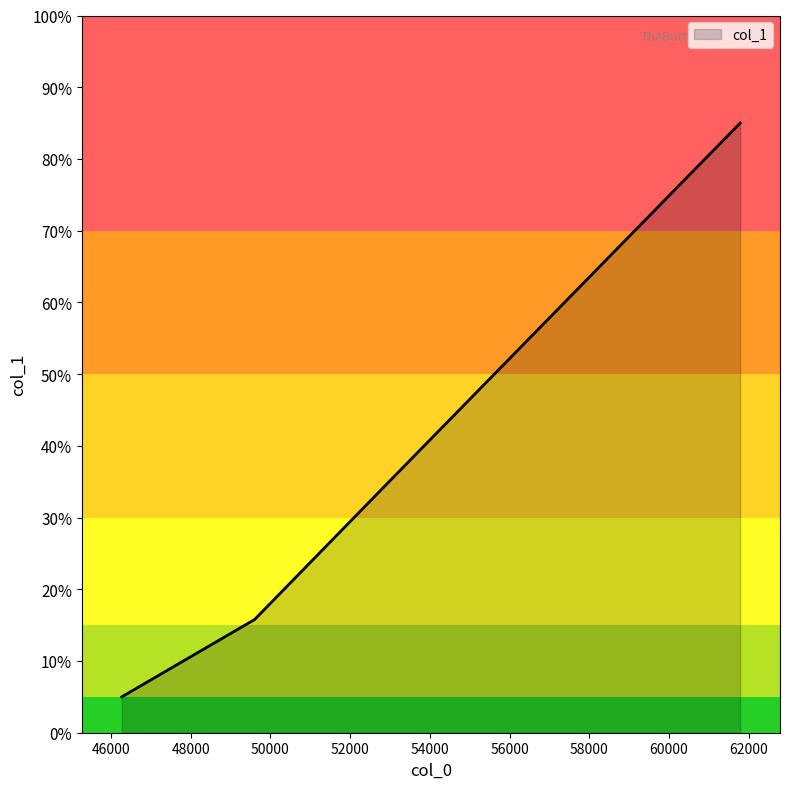

True or false: there are more than 1 points higher than both neighbors.

False